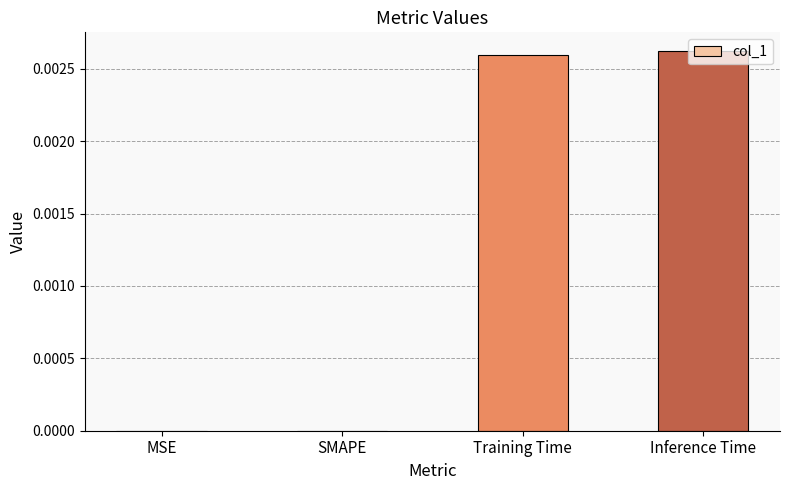

Is it true that the value at Training Time is 0.0?

True